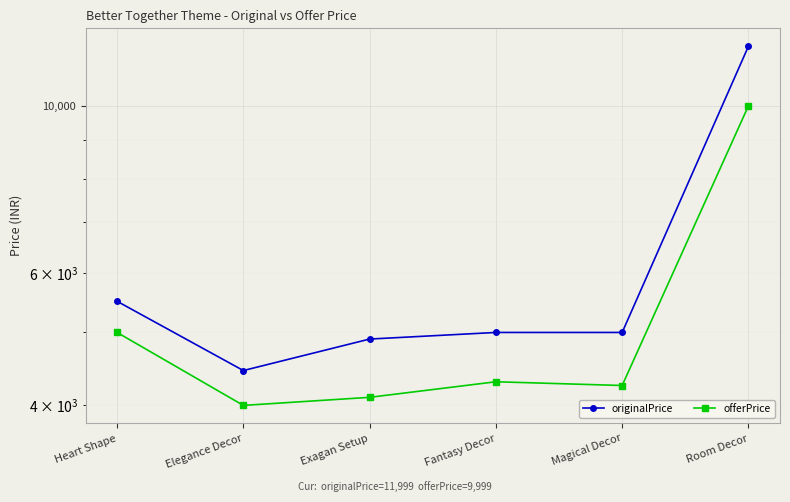

At which label does offerPrice first exceed 4299?

Heart Shape